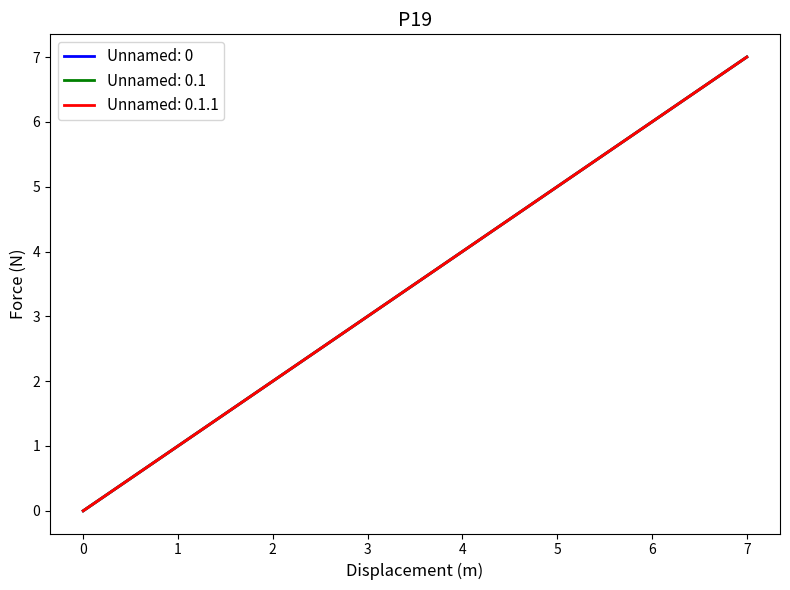

Is this an area chart (filled region under the line)?

No